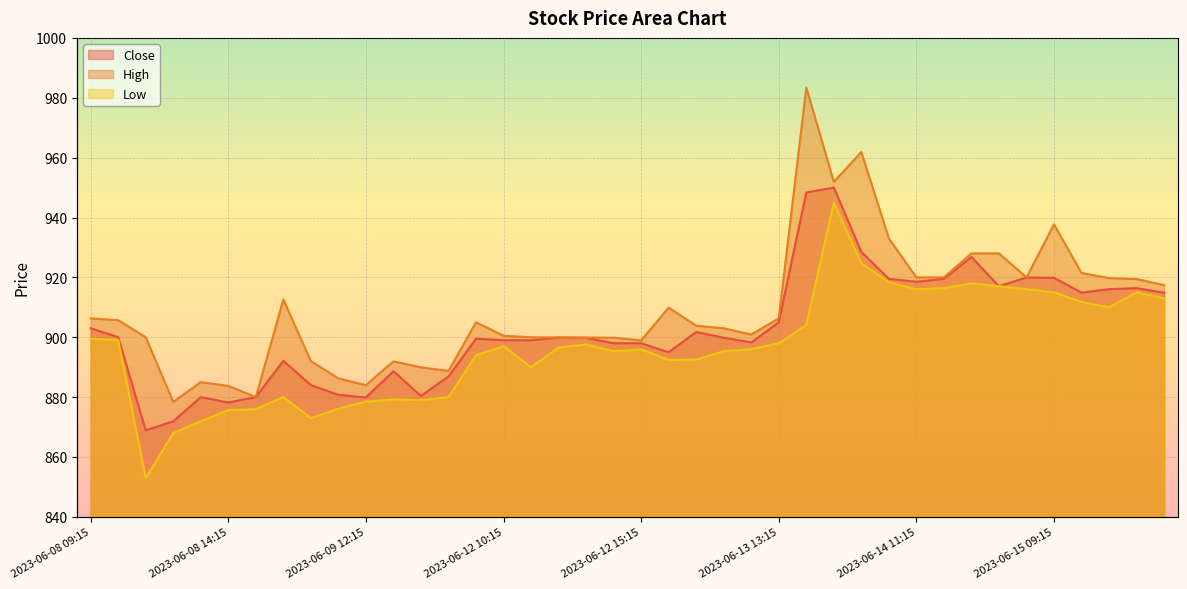

At which category is the sum across all series the highest?

2023-06-13 15:15